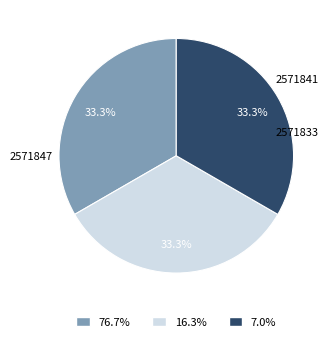

Rank the categories by value from lowest to highest.

2571833, 2571841, 2571847